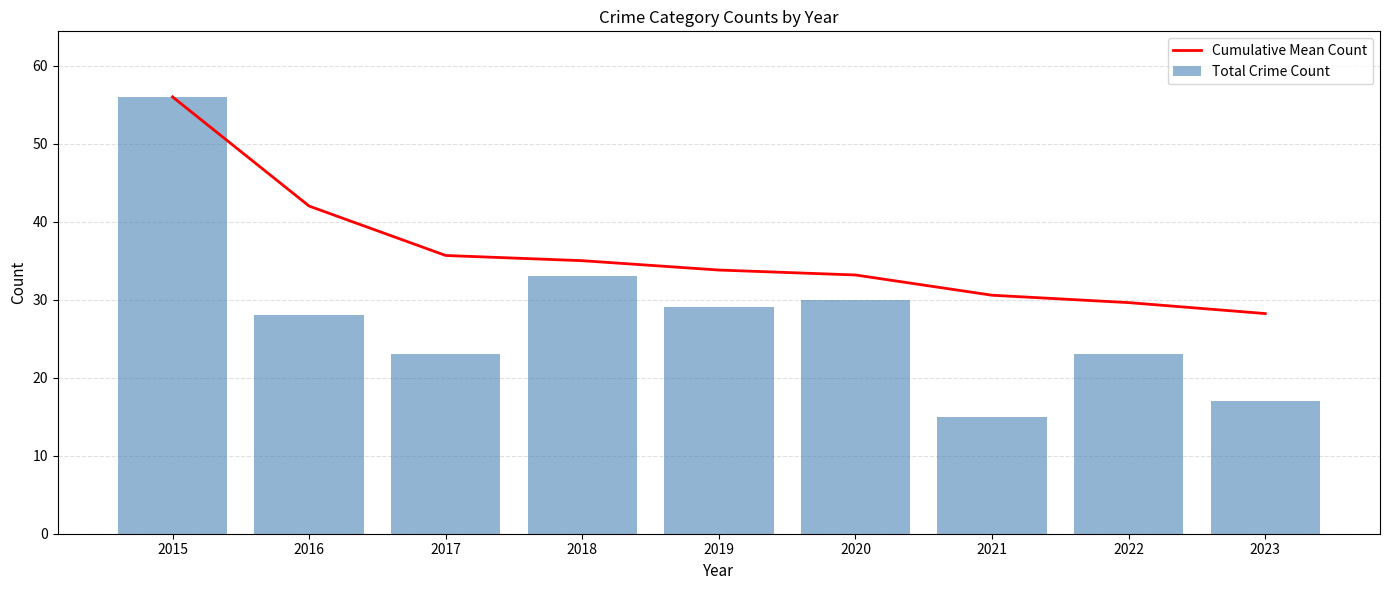

Reading left to right, list all the values displayed in this chart.

Cumulative Mean Count: 2015=56.0	2016=42.0	2017=35.7	2018=35.0	2019=33.8	2020=33.2	2021=30.6	2022=29.6	2023=28.2
Total Crime Count: 2015=56.0	2016=28.0	2017=23.0	2018=33.0	2019=29.0	2020=30.0	2021=15.0	2022=23.0	2023=17.0